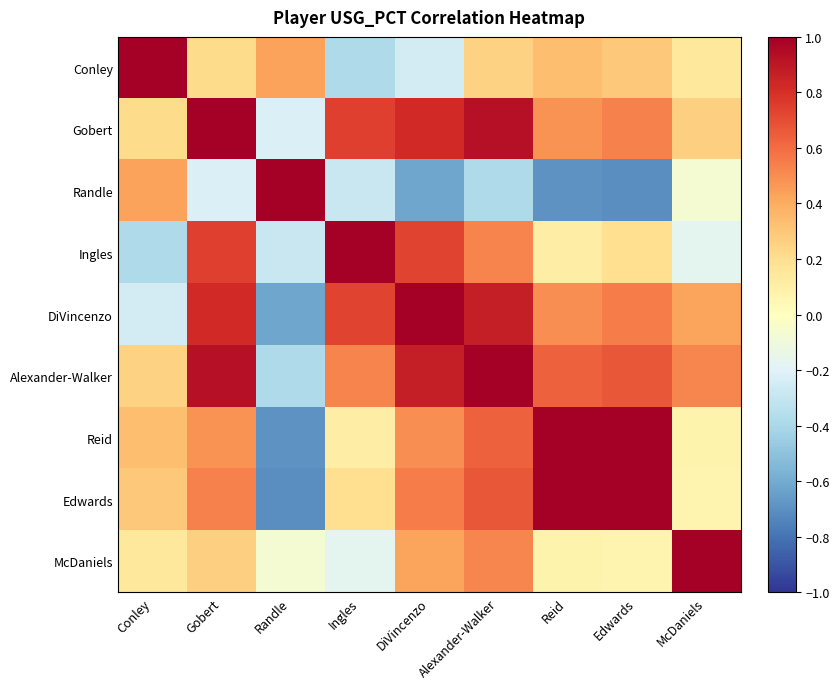

List the series in order of their peak value, lowest first.

Randle, Conley, Gobert, Ingles, DiVincenzo, Alexander-Walker, Reid, Edwards, McDaniels